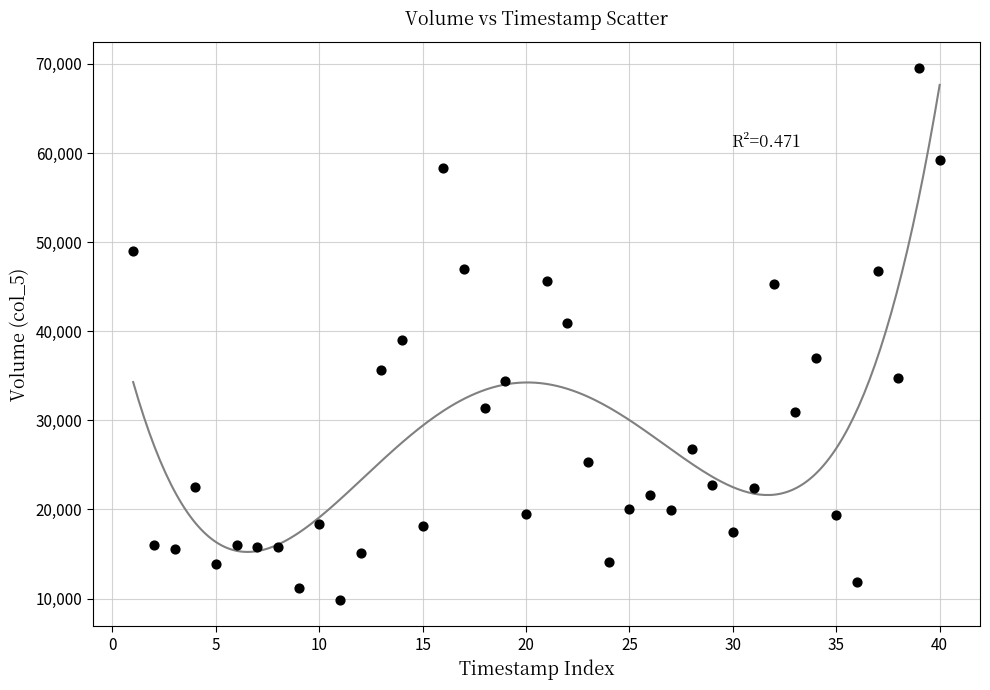

What is the range of X values (max minus min)?

39.0